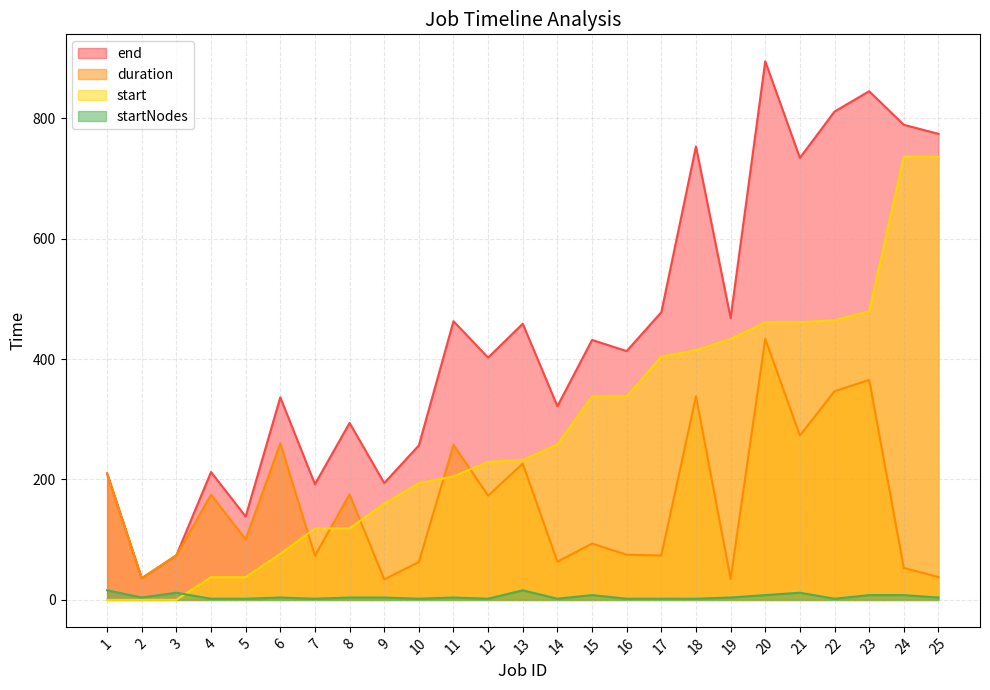

Which series has the largest range (max minus min)?

end